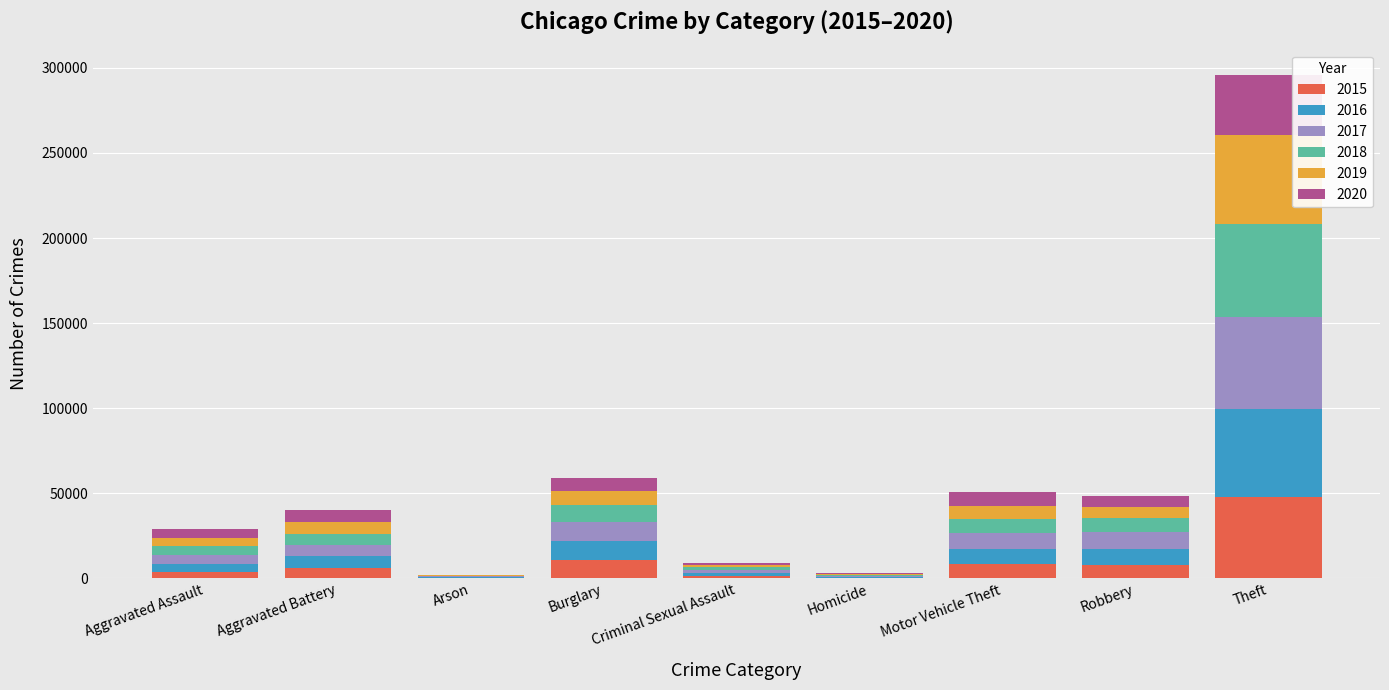

What is the total value across all series at Theft?

295882